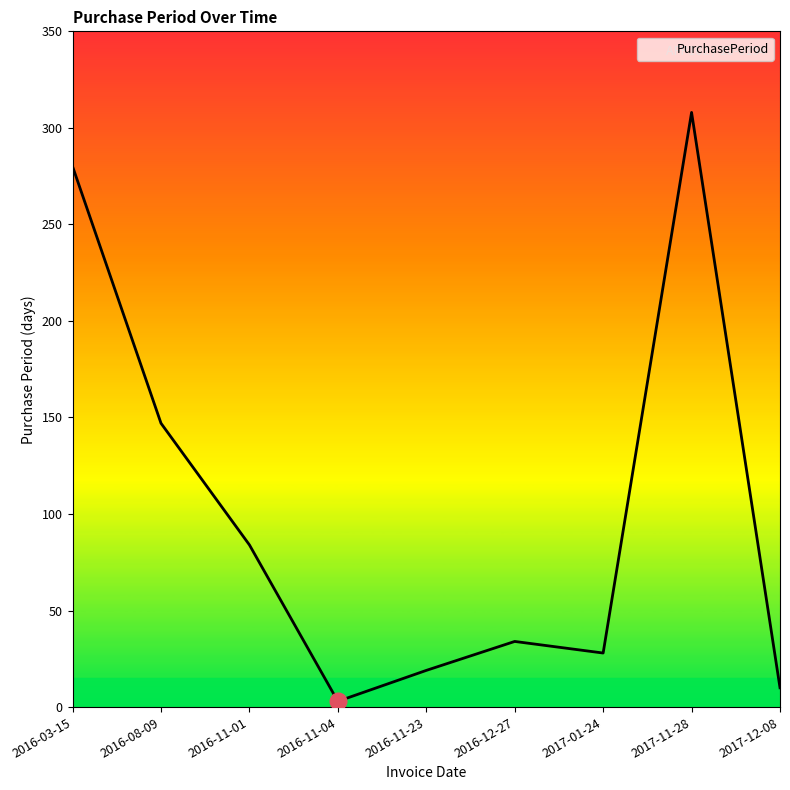

How many lines are shown in the chart?

1